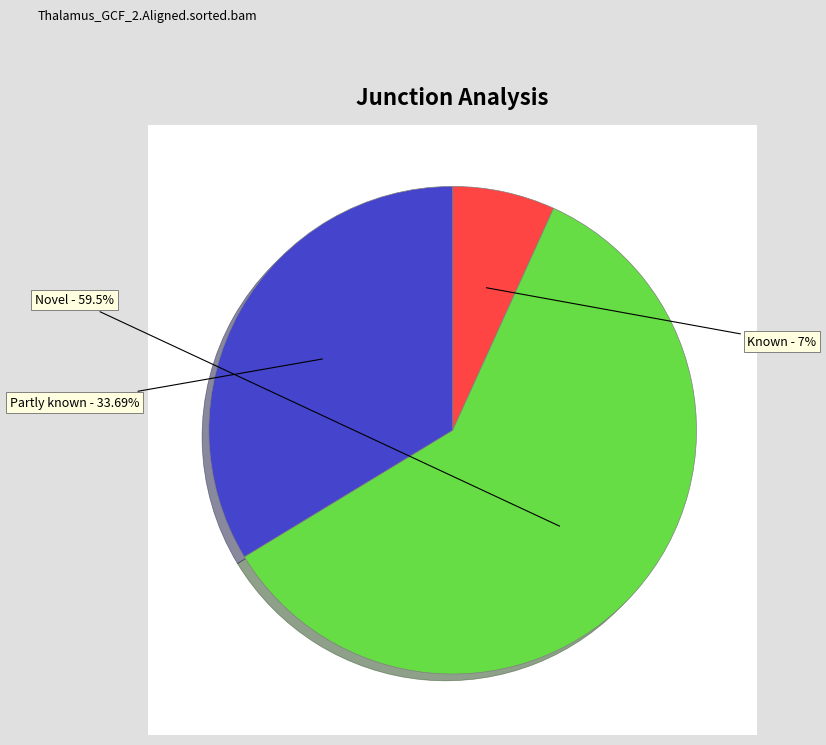

To the nearest percent, what percentage of the pie is 0?

7%